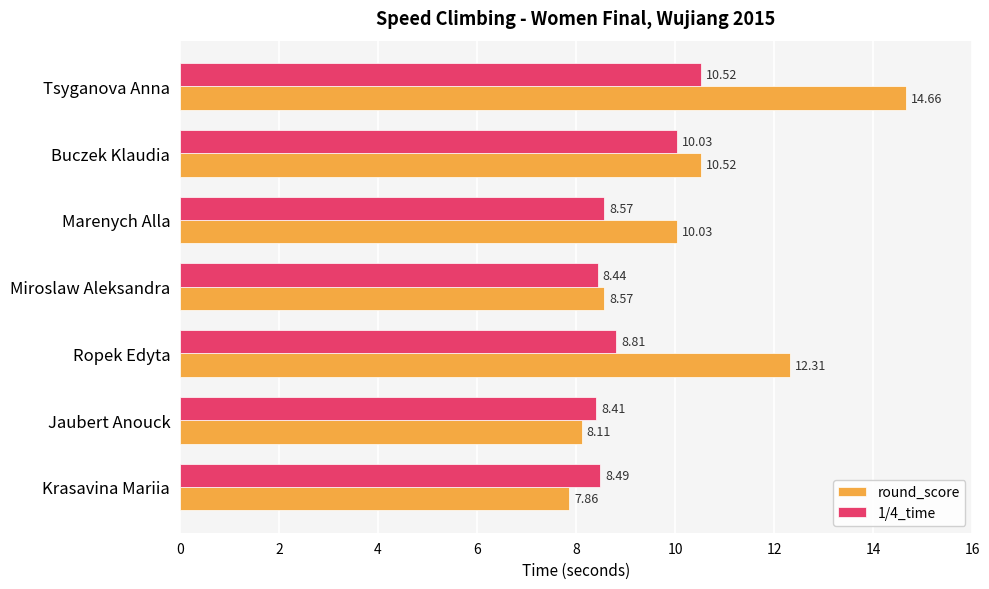

What is the maximum value for round_score?

14.7